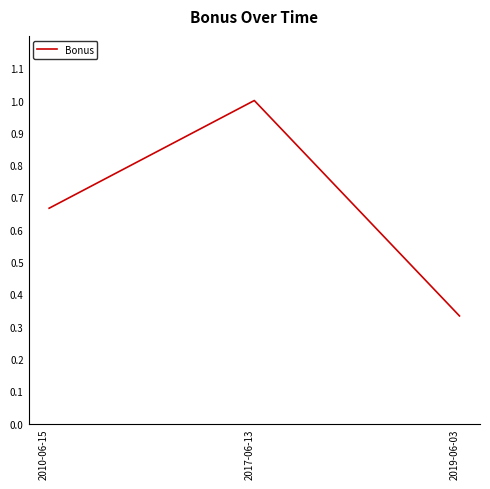

Is it true that the value at 2017-06-13 is 1.0?

True